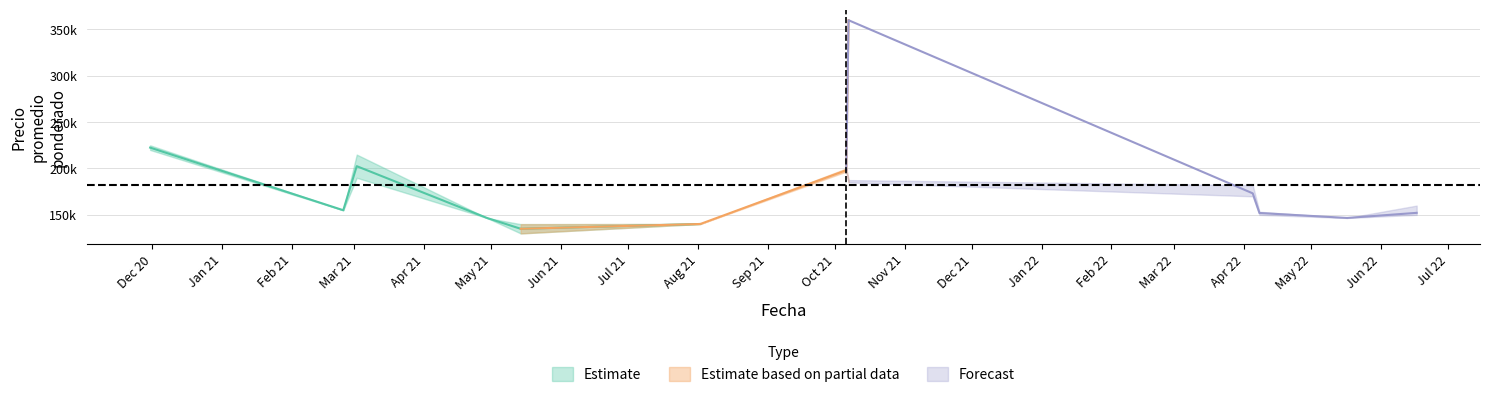

What is the sum of all Precio minimo values?

6461000